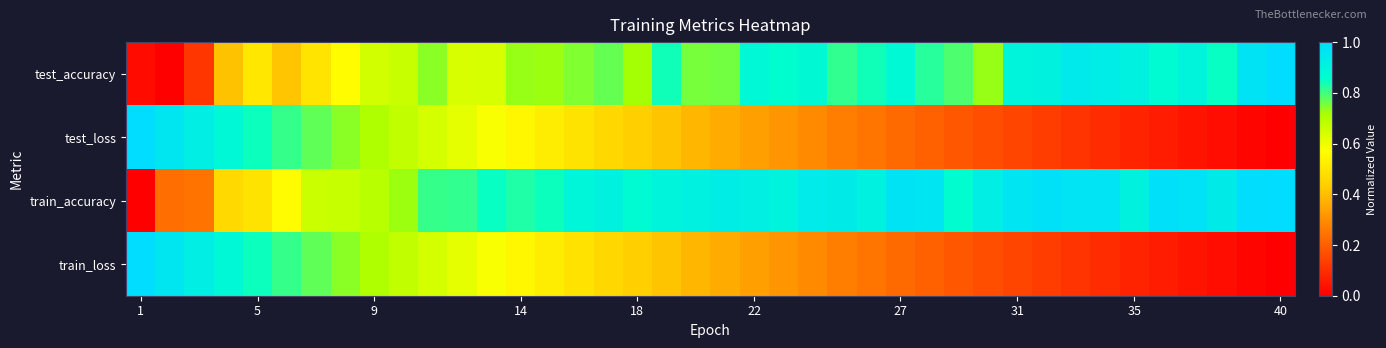

Reading left to right, transcribe all the data shown in this chart.

test_accuracy: 0.0	0.0	0.1	0.4	0.5	0.4	0.5	0.6	0.6	0.7	0.7	0.6	0.6	0.7	0.7	0.7	0.8	0.7	0.8	0.8	0.8	0.9	0.9	0.9	0.8	0.8	0.9	0.8	0.8	0.7	0.9	0.9	0.9	0.9	0.9	0.9	0.9	0.8	1.0	1.0
test_loss: 1.0	1.0	0.9	0.9	0.8	0.8	0.8	0.7	0.7	0.7	0.6	0.6	0.6	0.5	0.5	0.5	0.5	0.4	0.4	0.4	0.4	0.3	0.3	0.3	0.3	0.2	0.2	0.2	0.2	0.2	0.1	0.1	0.1	0.1	0.1	0.1	0.0	0.0	0.0	0.0
train_accuracy: 0.0	0.2	0.2	0.5	0.5	0.6	0.7	0.7	0.7	0.7	0.8	0.8	0.8	0.8	0.8	0.9	0.9	0.9	0.9	0.9	0.9	0.9	0.9	0.9	0.9	0.9	1.0	1.0	0.9	0.9	1.0	1.0	1.0	1.0	0.9	1.0	1.0	0.9	1.0	1.0
train_loss: 1.0	1.0	0.9	0.9	0.8	0.8	0.8	0.7	0.7	0.7	0.6	0.6	0.6	0.5	0.5	0.5	0.5	0.4	0.4	0.4	0.4	0.3	0.3	0.3	0.3	0.2	0.2	0.2	0.2	0.2	0.1	0.1	0.1	0.1	0.1	0.1	0.0	0.0	0.0	0.0